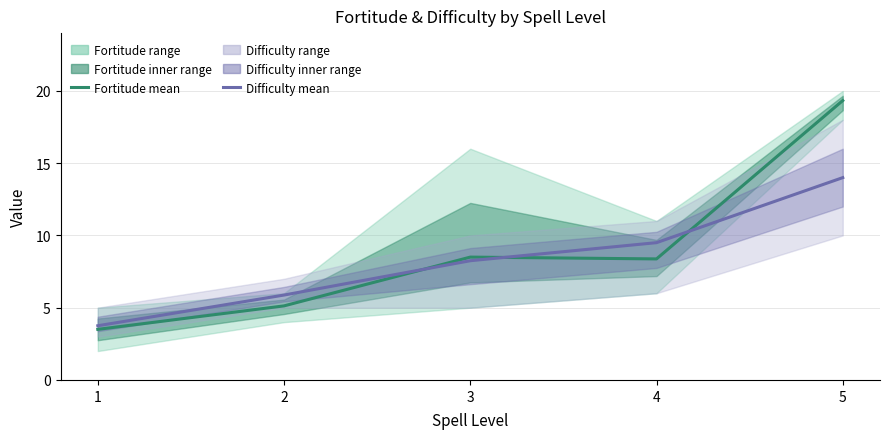

Is it true that Fortitude (mean) equals 5.6 at 1?

False